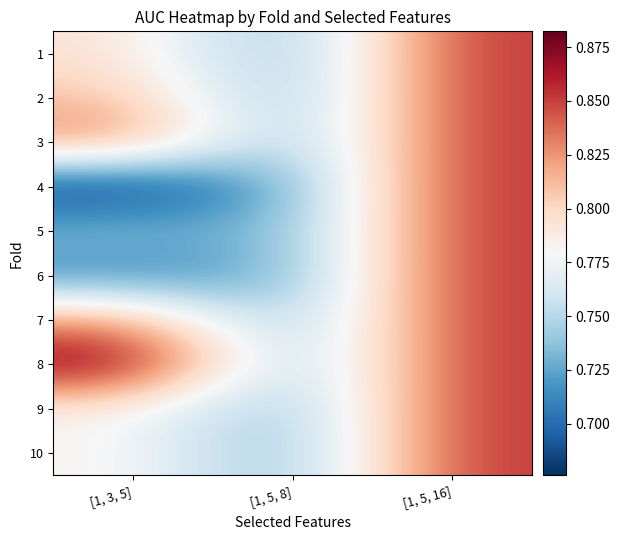

Rank the series by their maximum value, from highest to lowest.

8, 1, 2, 3, 4, 5, 6, 7, 9, 10